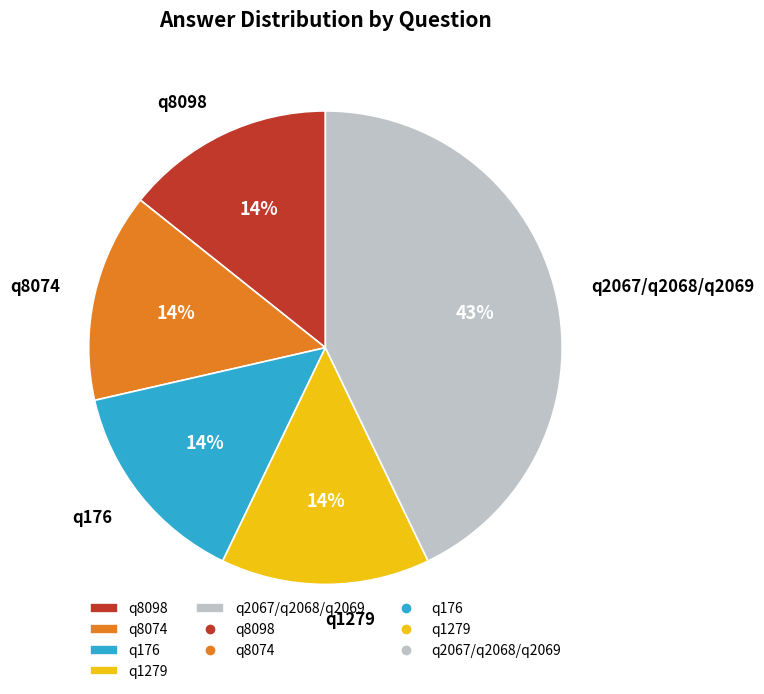

The q176 slice represents 14% of the pie. True or false?

True